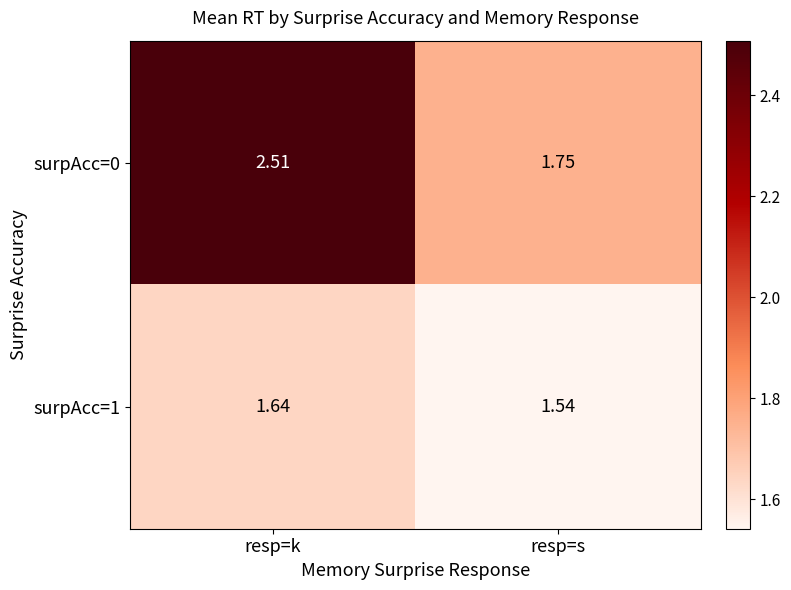

At which category does the chart reach its minimum across all series?

resp=s